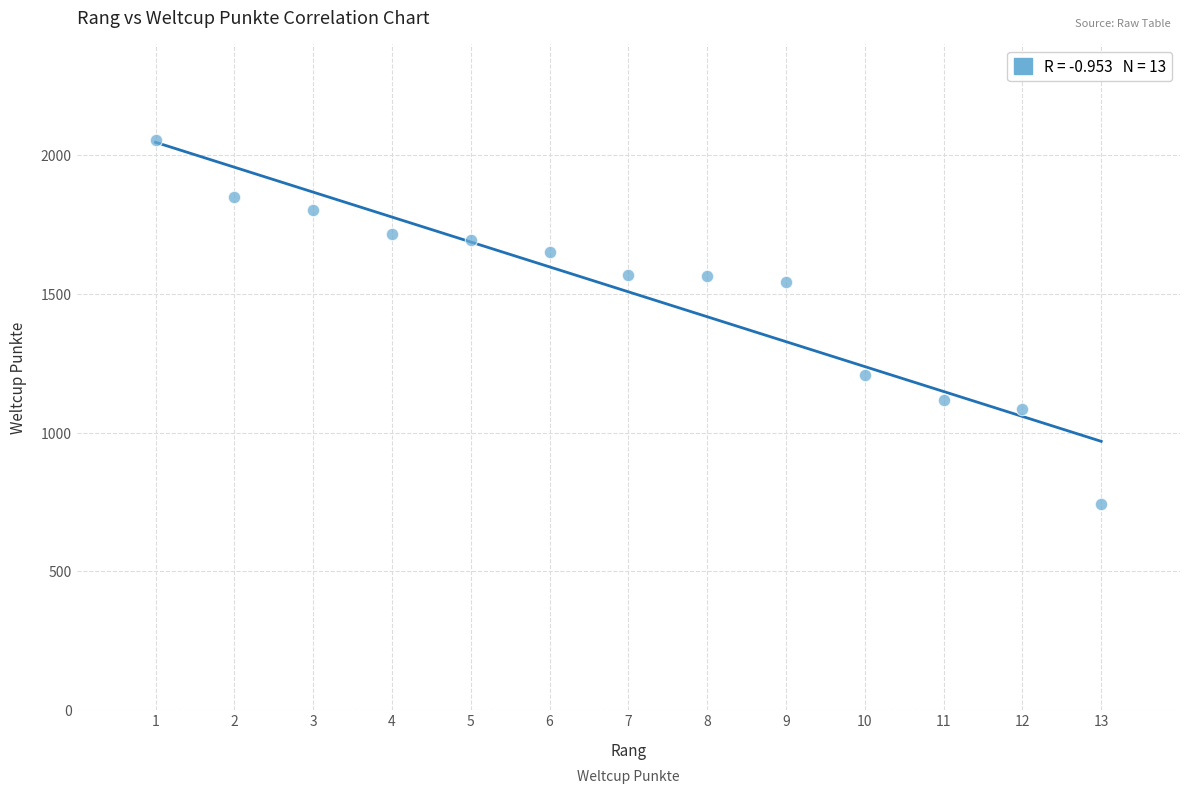

What is the range of X values (max minus min)?

12